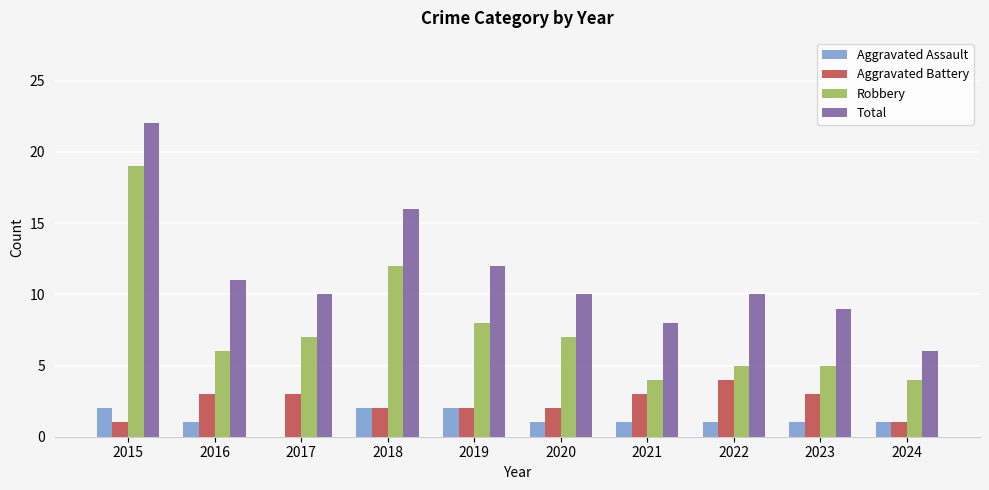

Is the value of Aggravated Battery at 2017 greater than the value of Aggravated Assault at 2020?

Yes